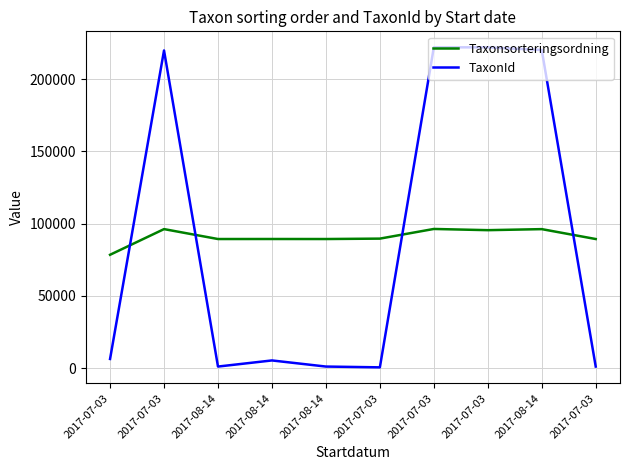

How many lines are shown in the chart?

2